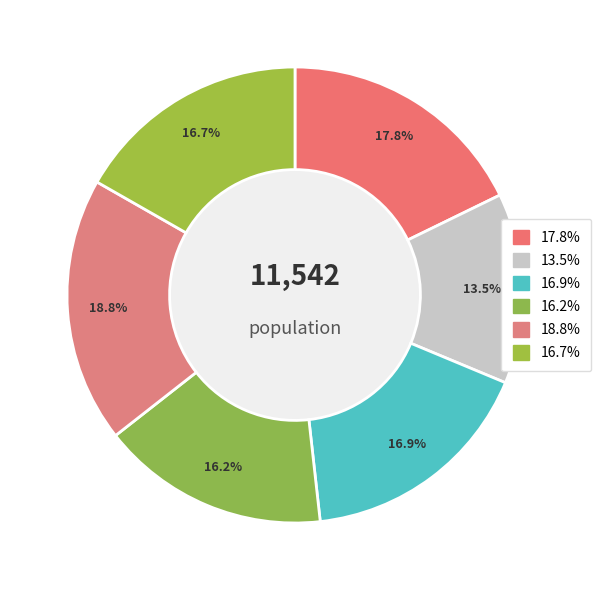

How many segments does this pie chart have?

6